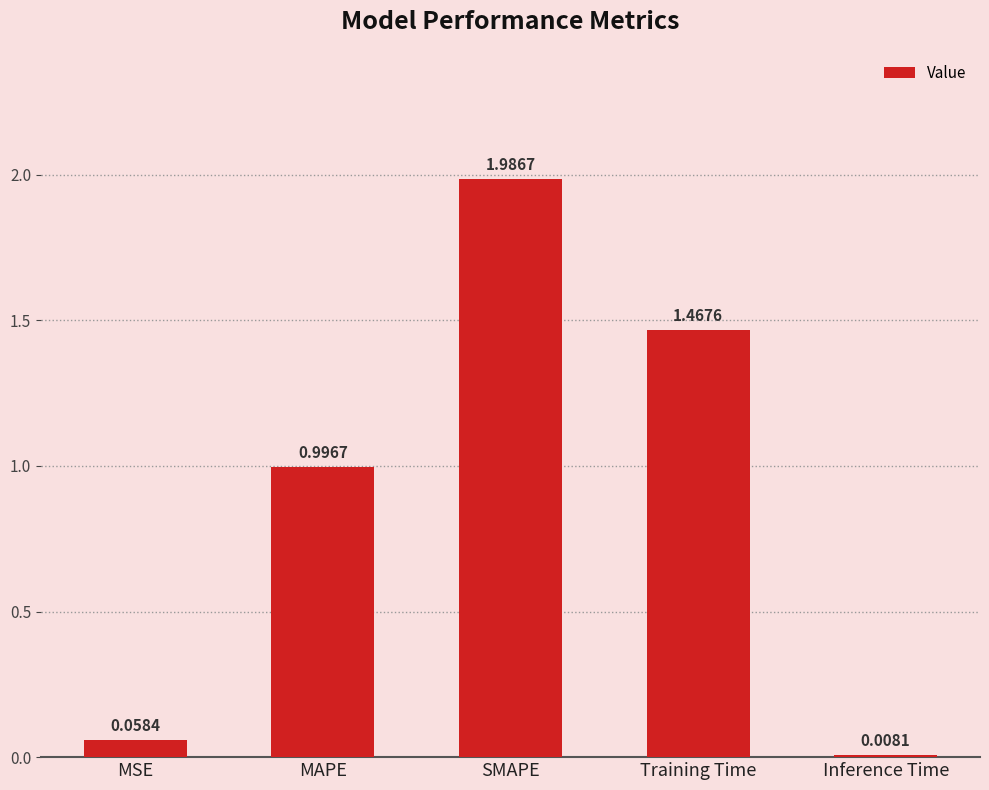

The value at MAPE is 1.5. True or false?

False